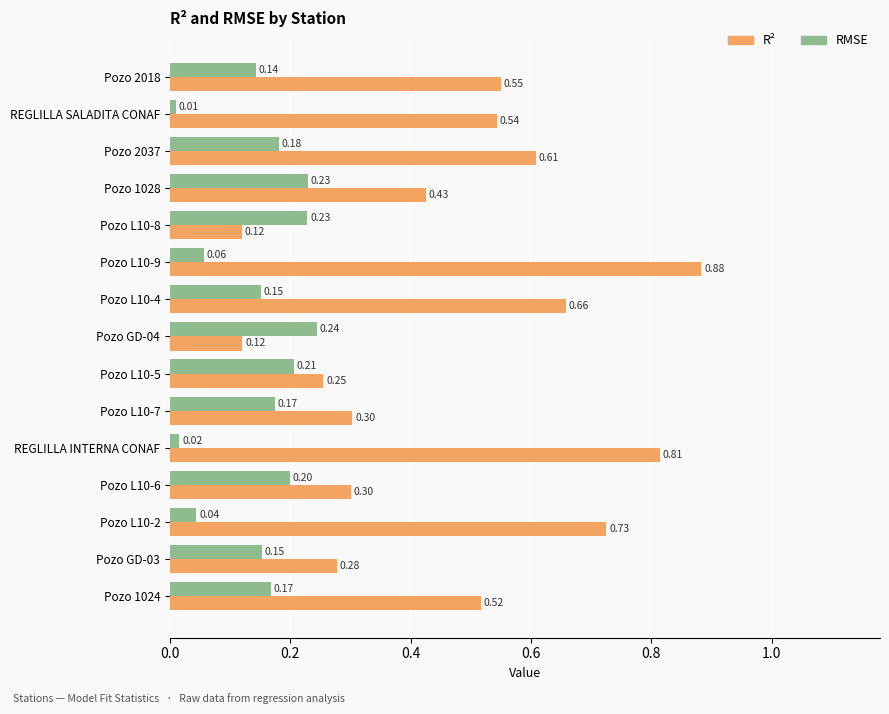

Which series has the largest range (max minus min)?

R²